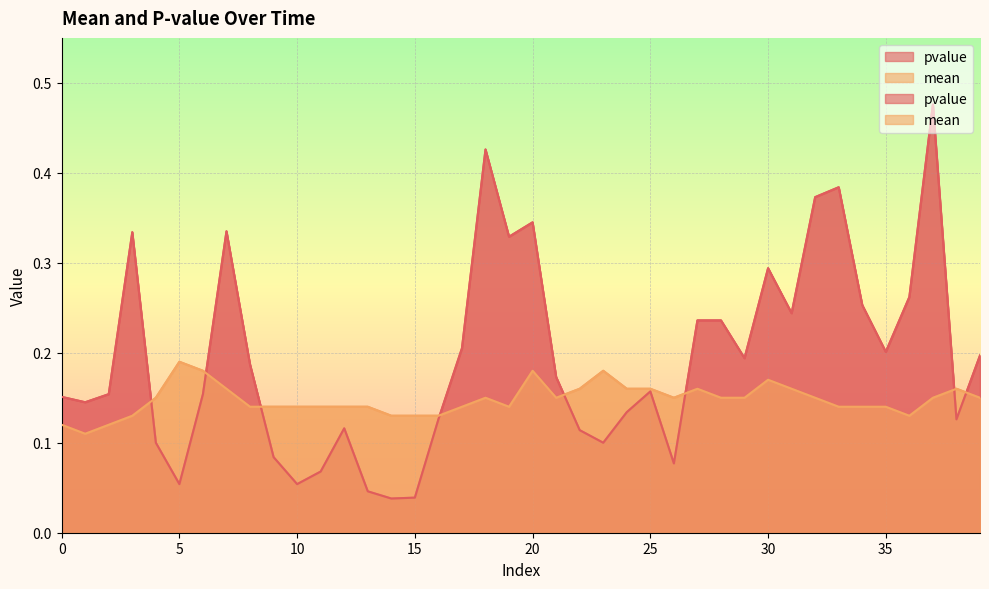

How many interior local valleys does the pvalue series have?

11